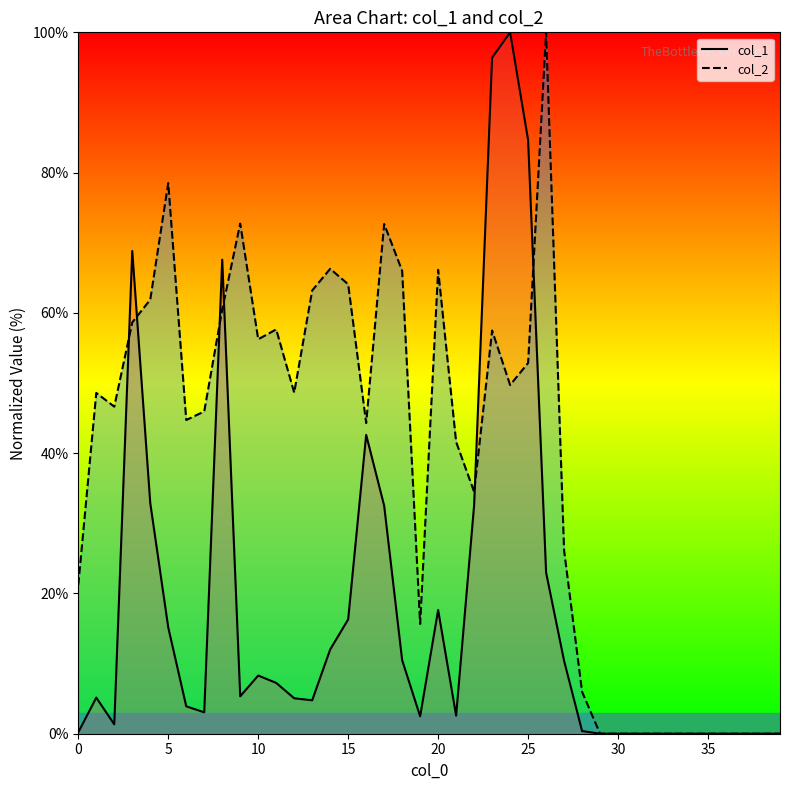

Between 15 and 26, which is larger?

26